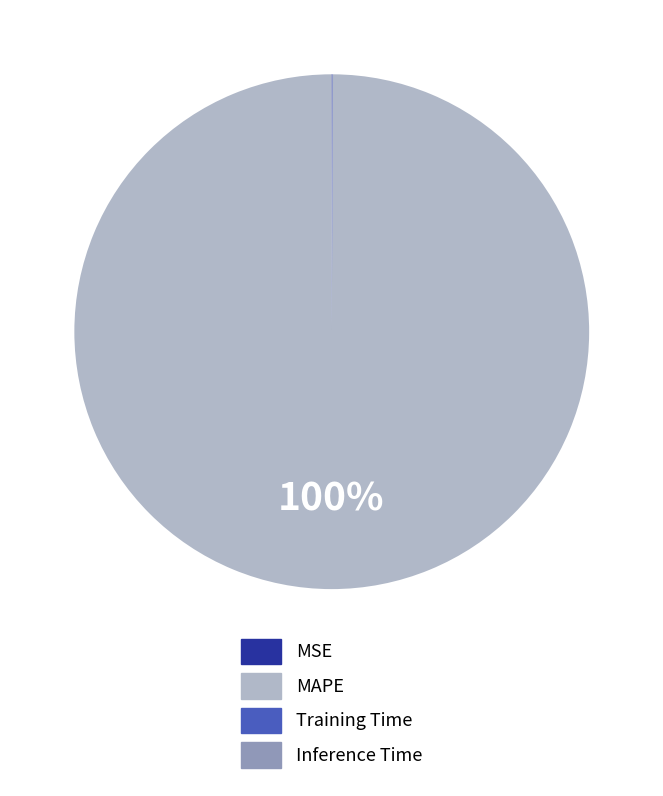

Which category has the biggest portion of the pie?

MAPE